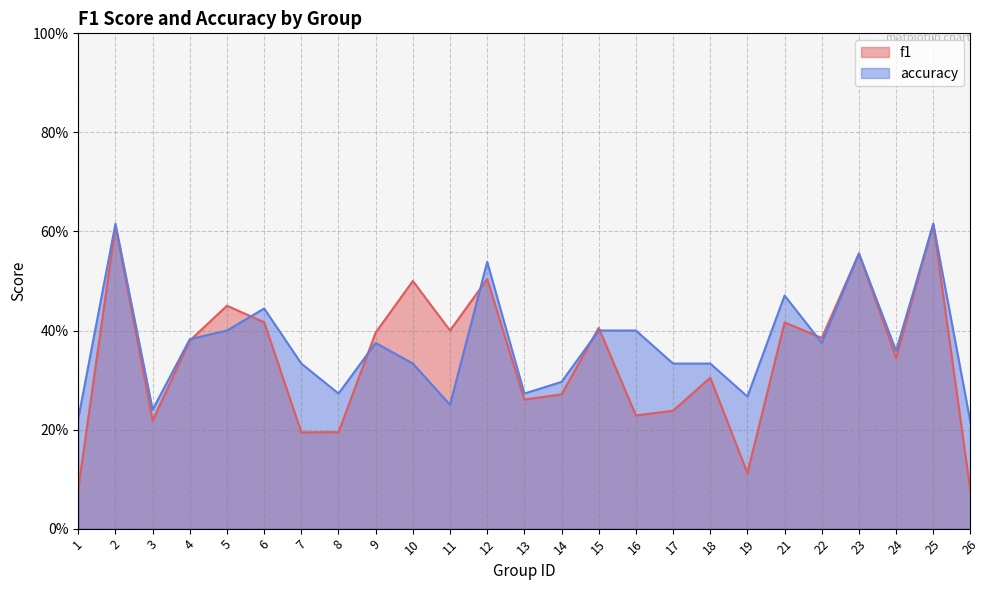

What is the average value of the accuracy series?

0.4